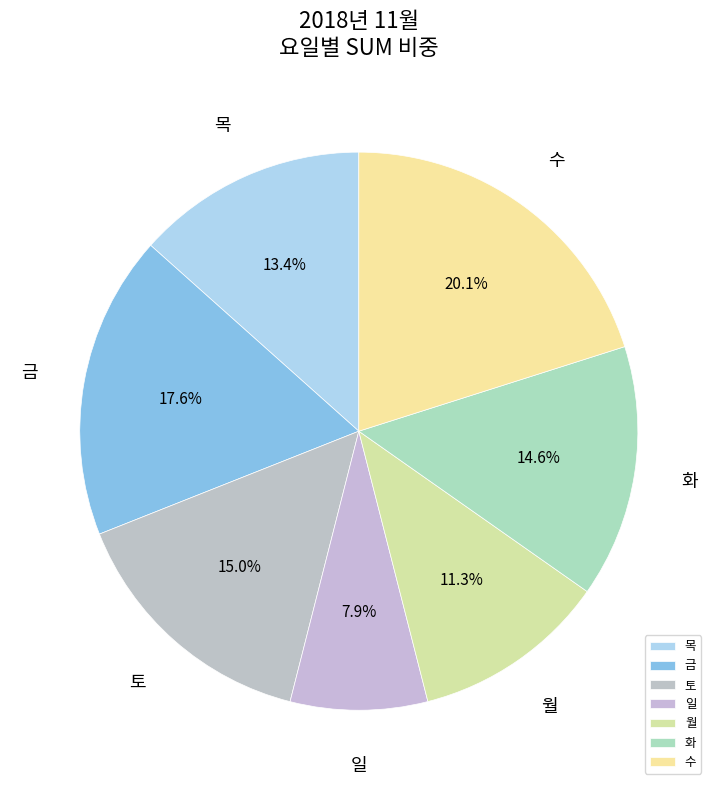

Does any single category account for the majority?

No